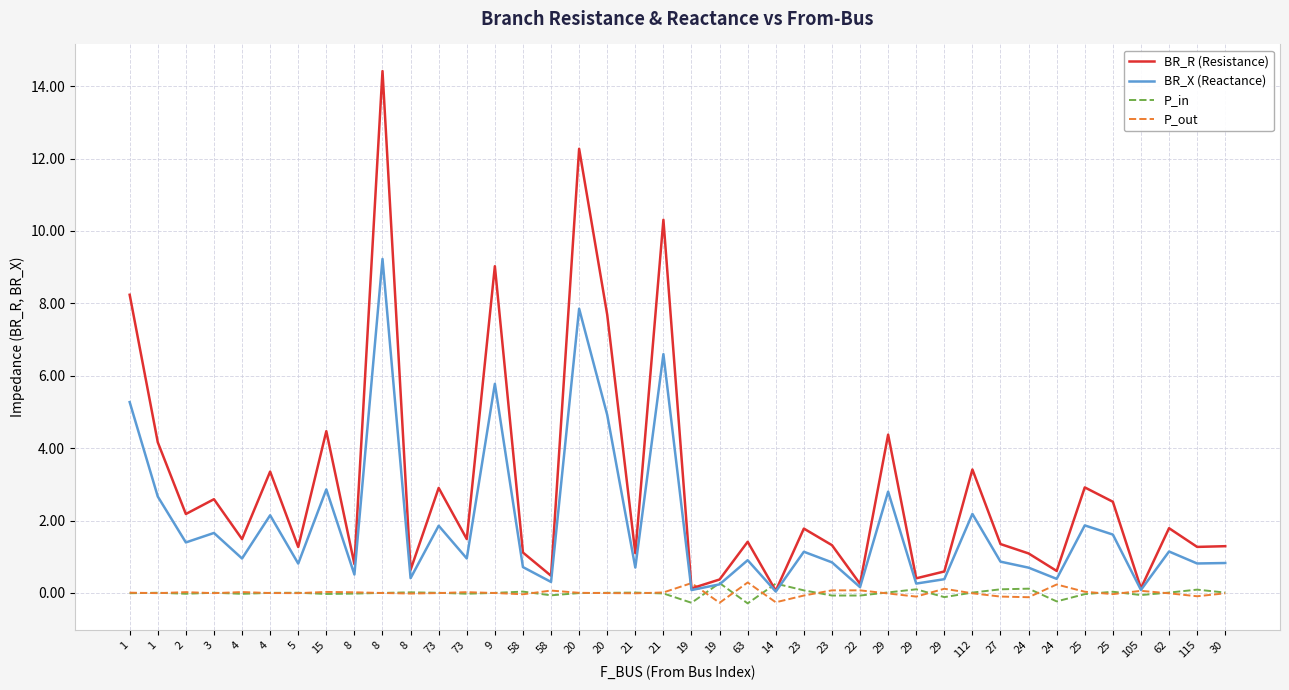

Which series changed the most between 21 and 25?

BR_R (Resistance)